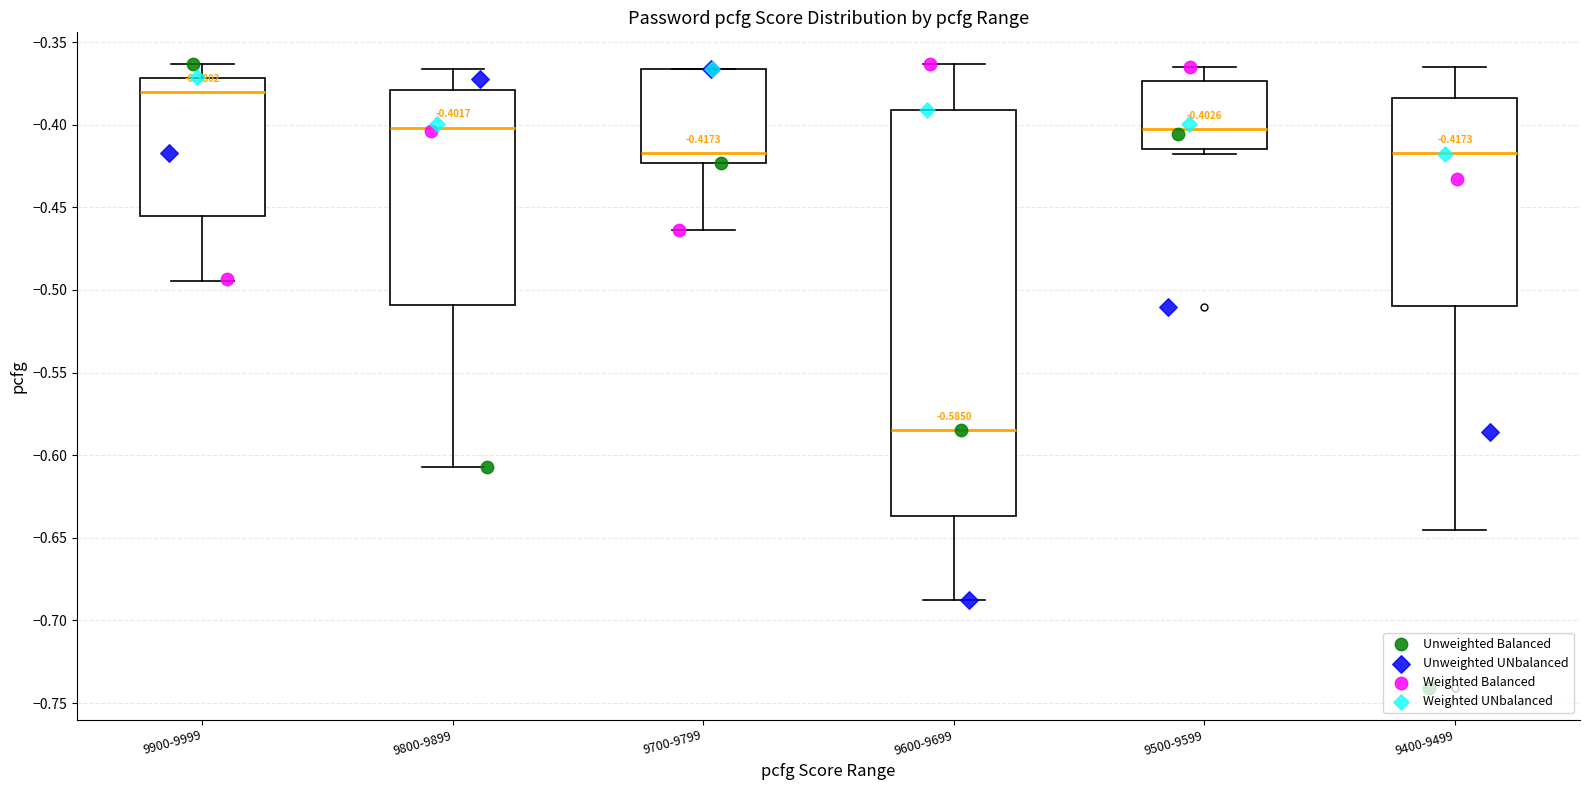

Which box is the tallest, from its lower edge to its upper edge?

9600-9699